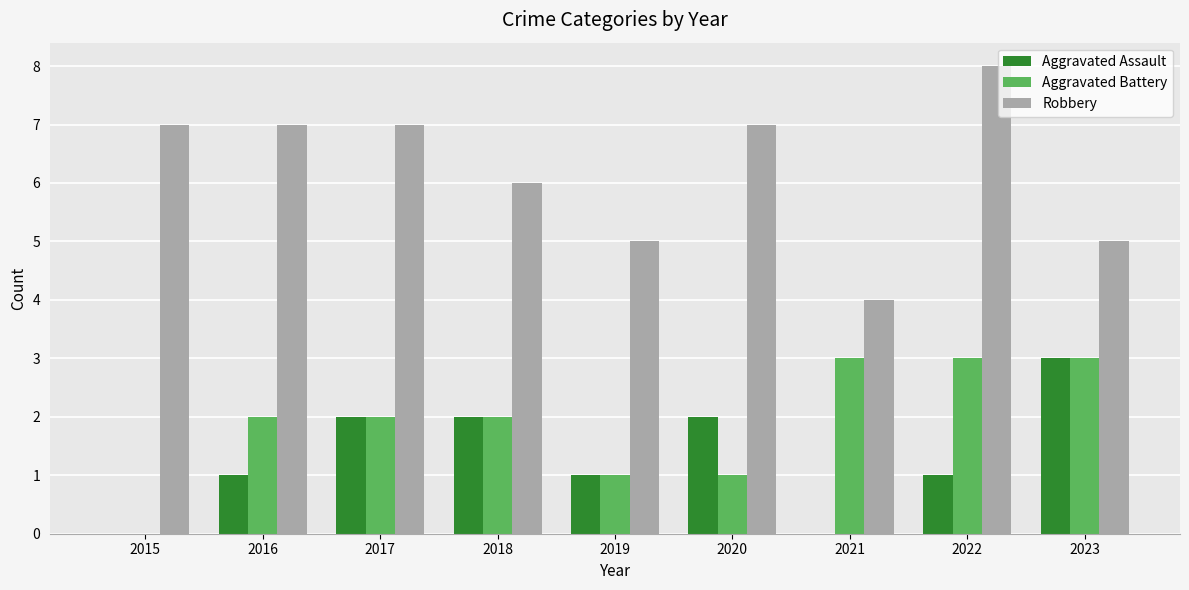

Reading right to left, what are all the values shown in this chart?

Aggravated Assault: 3	1	0	2	1	2	2	1	0
Aggravated Battery: 3	3	3	1	1	2	2	2	0
Robbery: 5	8	4	7	5	6	7	7	7